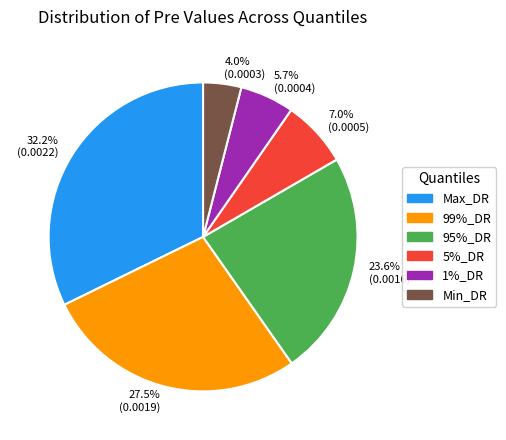

What is the smallest slice in the pie chart?

Min_DR